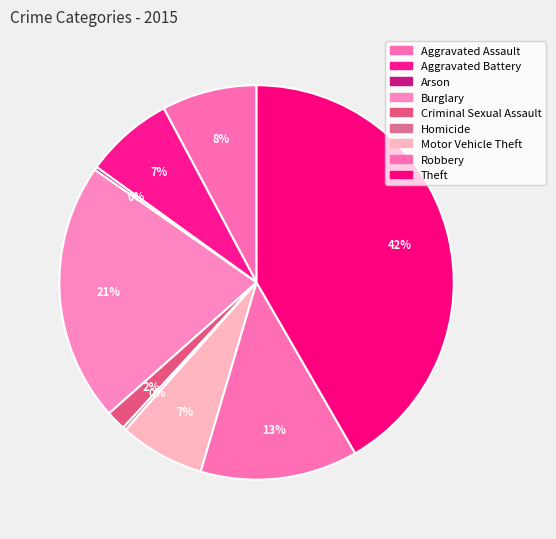

To the nearest percent, what is the difference between the Criminal Sexual Assault and Robbery slice percentages?

11%